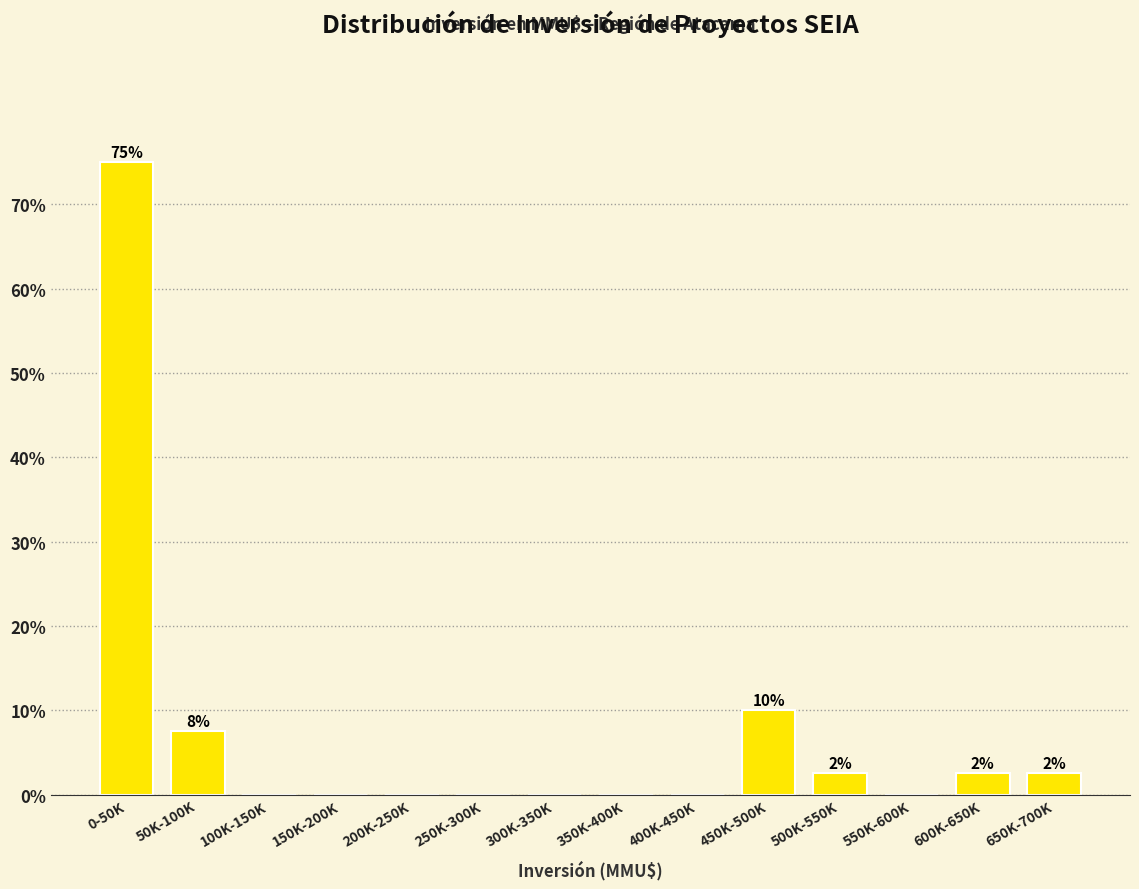

Reading left to right, transcribe all the data shown in this chart.

0-50K=75.0	50K-100K=7.5	100K-150K=0.0	150K-200K=0.0	200K-250K=0.0	250K-300K=0.0	300K-350K=0.0	350K-400K=0.0	400K-450K=0.0	450K-500K=10.0	500K-550K=2.5	550K-600K=0.0	600K-650K=2.5	650K-700K=2.5